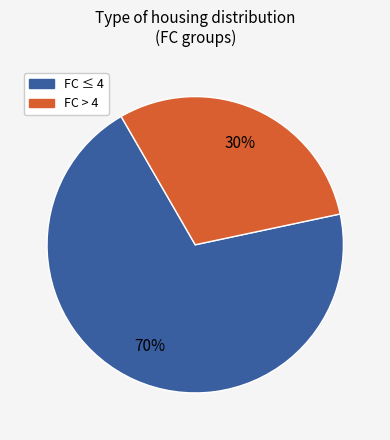

To the nearest percent, what is the average slice percentage?

50%